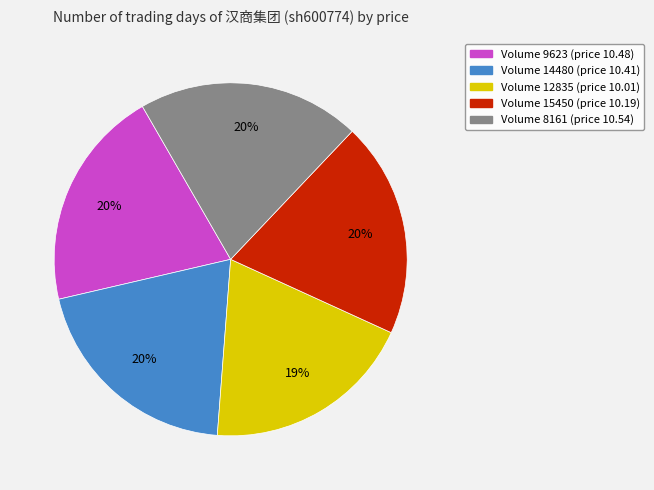

Combined, do Volume 15450 (price 10.19) and Volume 9623 (price 10.48) account for over 50%?

No